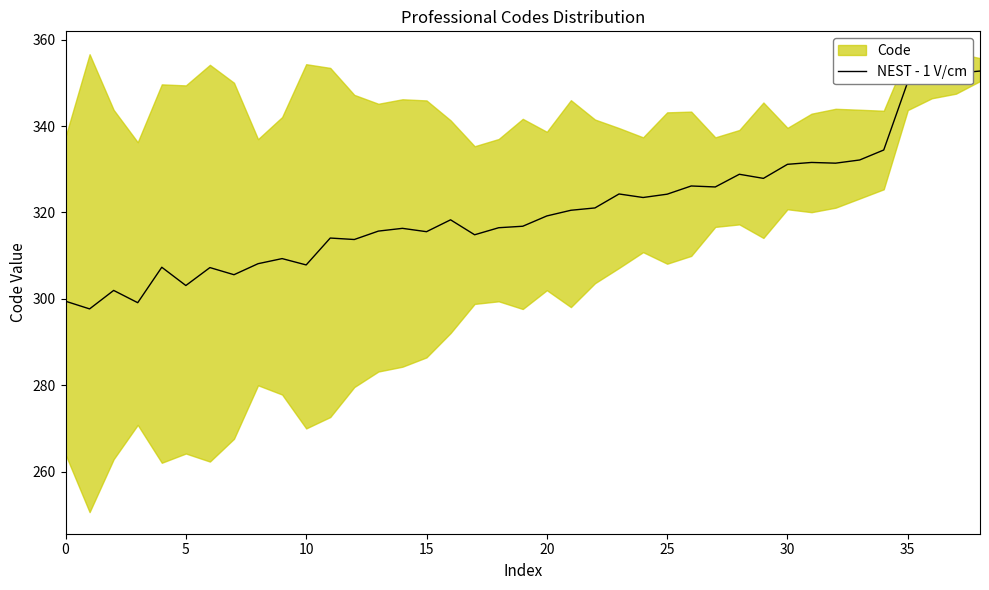

Read the value at 31.

331.6